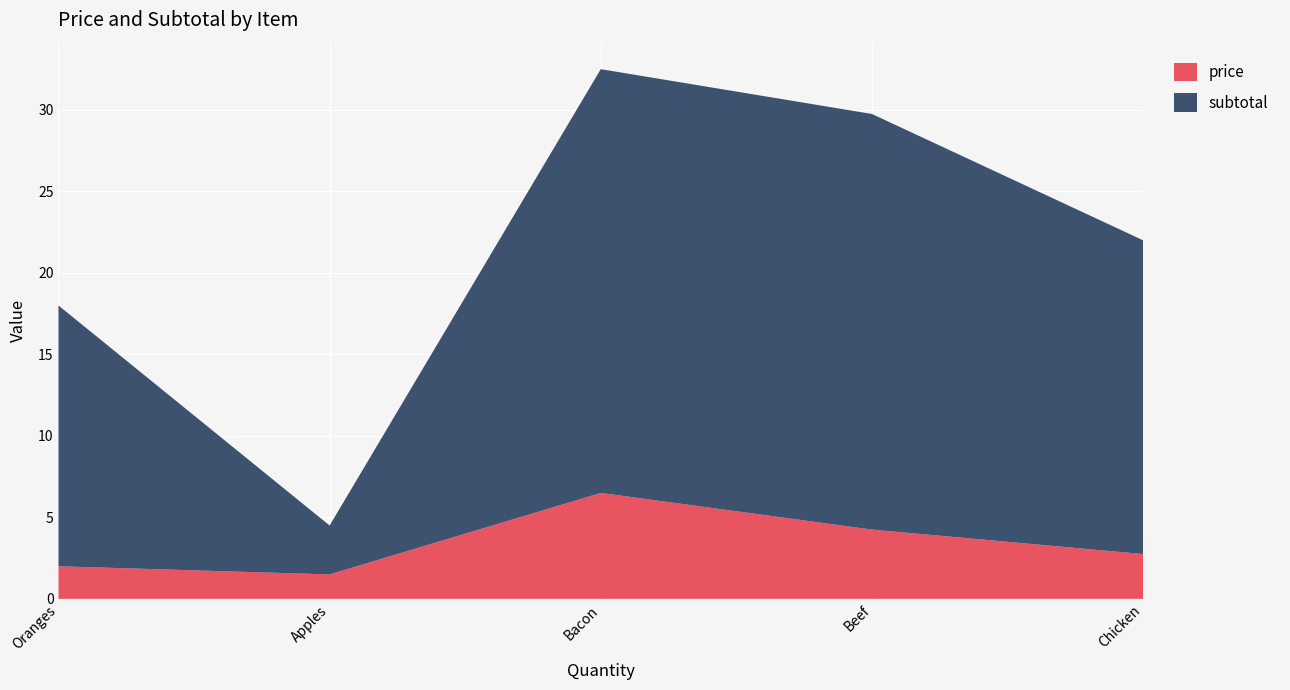

Reading right to left, extract all data points from this chart.

price: Chicken=2.8	Beef=4.2	Bacon=6.5	Apples=1.5	Oranges=2.0
subtotal: Chicken=19.2	Beef=25.5	Bacon=26.0	Apples=3.0	Oranges=16.0